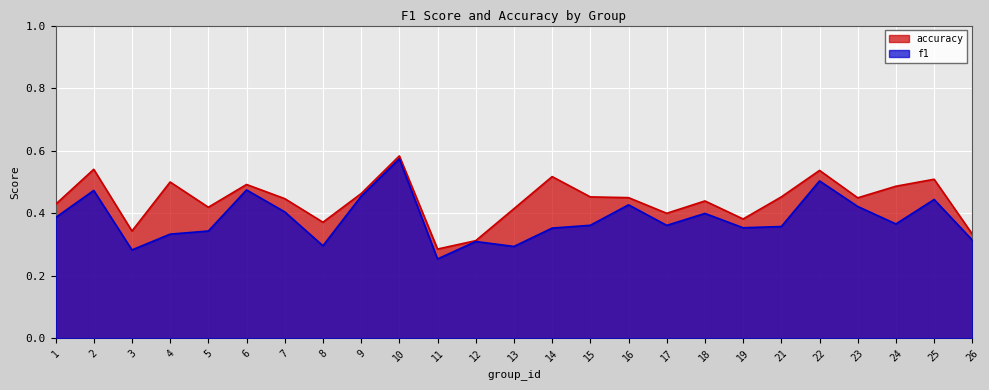

Reading left to right, list all the values displayed in this chart.

f1: 1=0.4	2=0.5	3=0.3	4=0.3	5=0.3	6=0.5	7=0.4	8=0.3	9=0.5	10=0.6	11=0.3	12=0.3	13=0.3	14=0.4	15=0.4	16=0.4	17=0.4	18=0.4	19=0.4	21=0.4	22=0.5	23=0.4	24=0.4	25=0.4	26=0.3
accuracy: 1=0.4	2=0.5	3=0.3	4=0.5	5=0.4	6=0.5	7=0.4	8=0.4	9=0.5	10=0.6	11=0.3	12=0.3	13=0.4	14=0.5	15=0.5	16=0.5	17=0.4	18=0.4	19=0.4	21=0.5	22=0.5	23=0.4	24=0.5	25=0.5	26=0.3